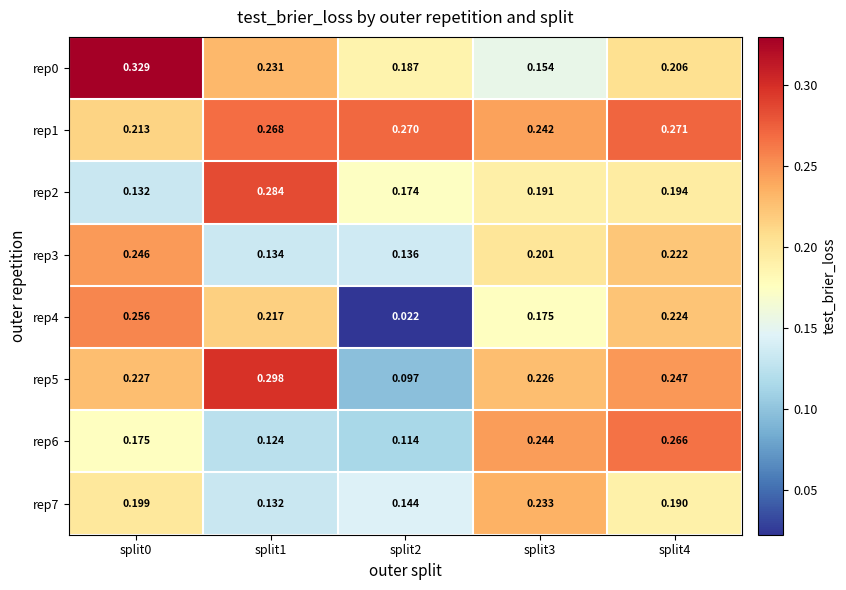

Is the value of rep4 at split1 greater than the value of rep0 at split3?

Yes